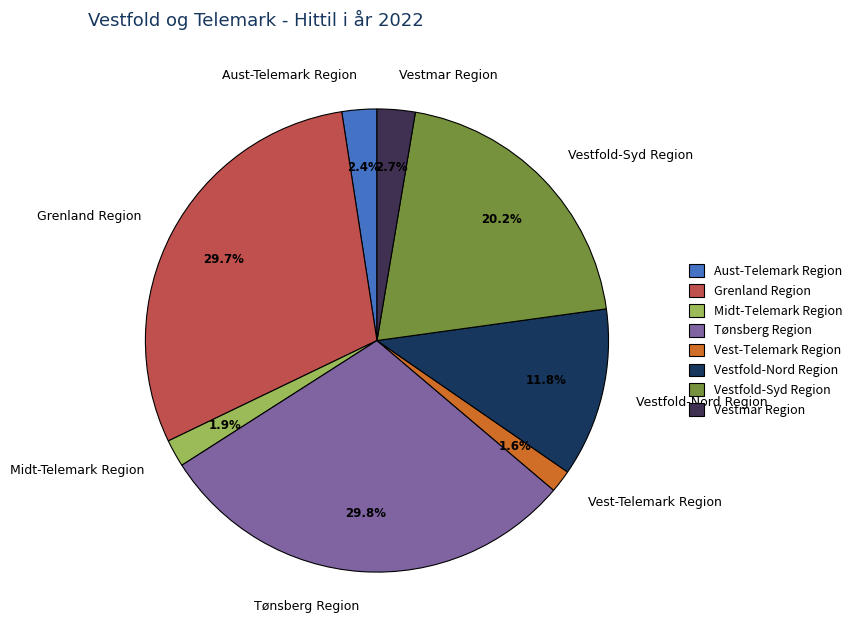

Does Aust-Telemark Region account for over 50% of the chart?

No